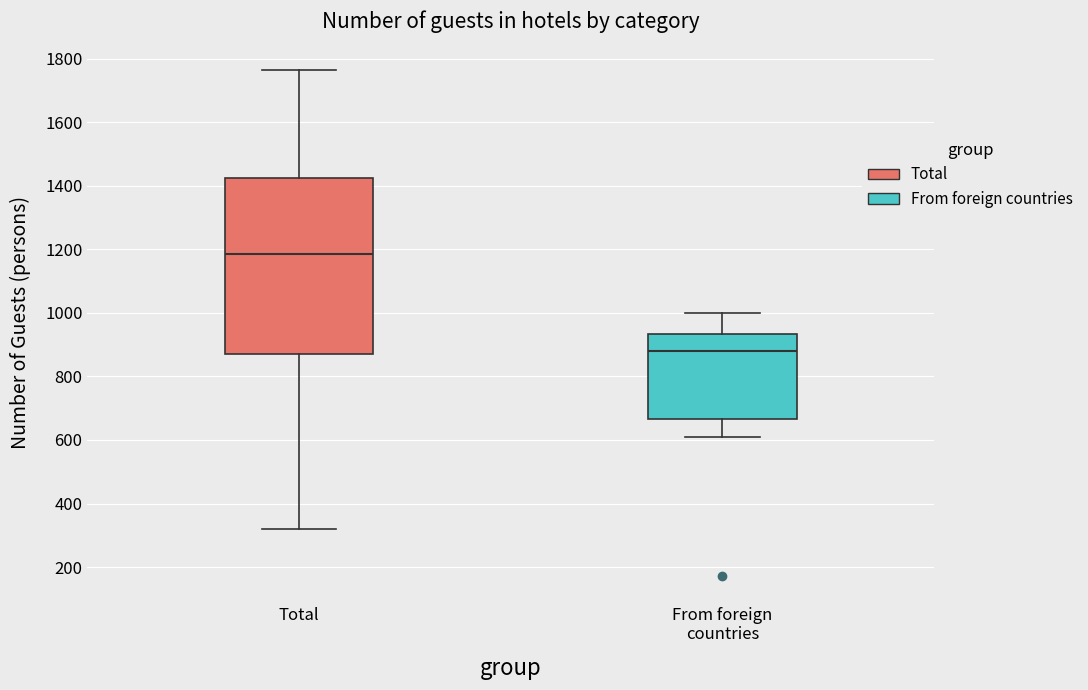

Which box's median line is the lowest?

From foreign countries